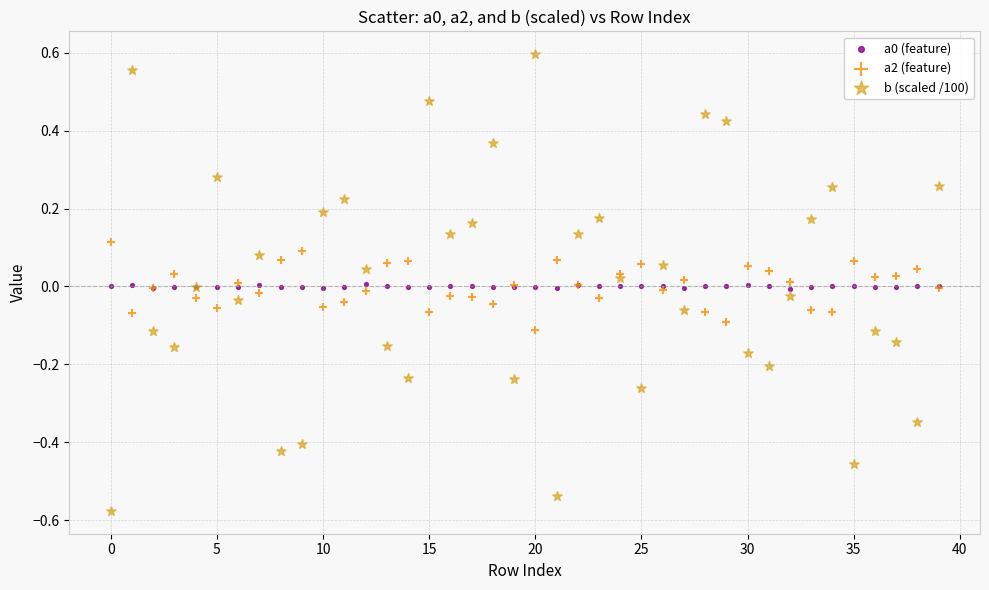

Which series reaches the minimum Y coordinate?

b (scaled /100)